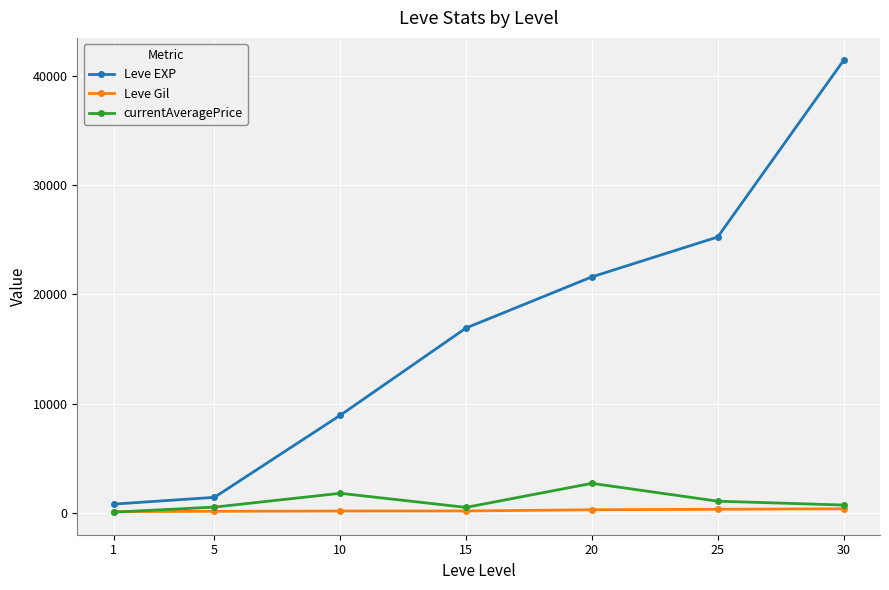

True or false: currentAveragePrice has more than 0 interior local peaks.

True